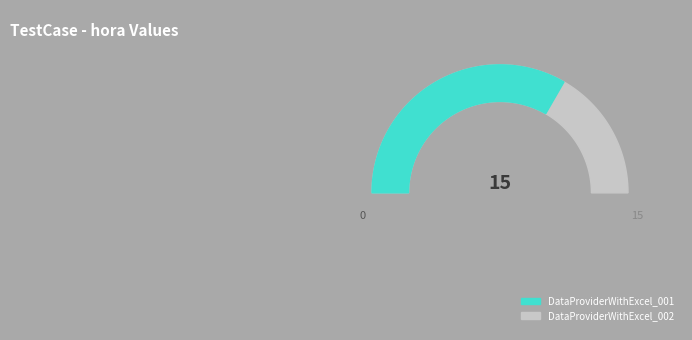

The DataProviderWithExcel_002 slice represents 39% of the pie. True or false?

False